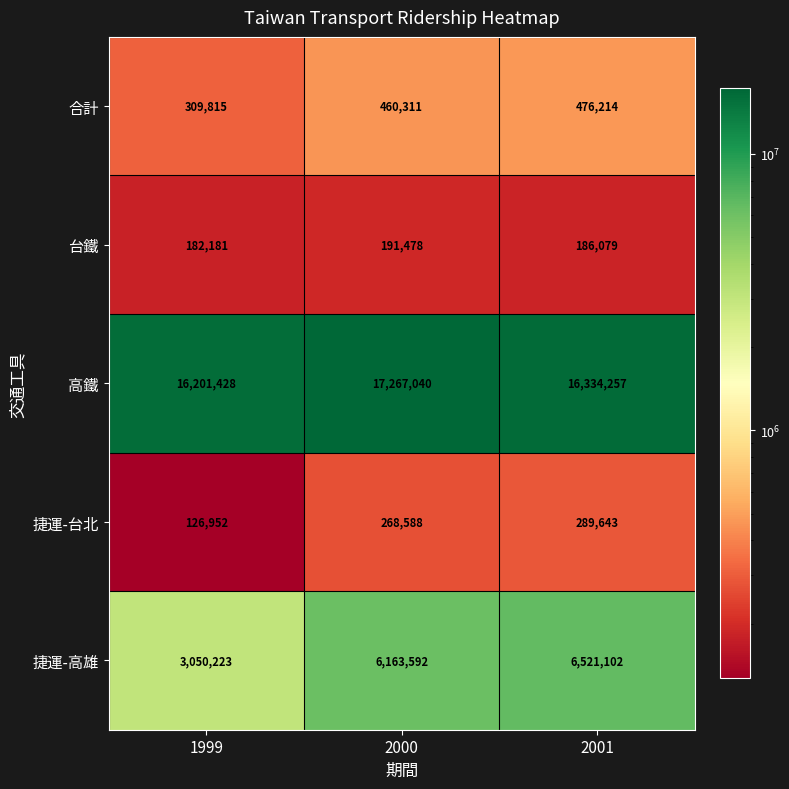

What is the spread (max minus min) of values at 1999?

16074476